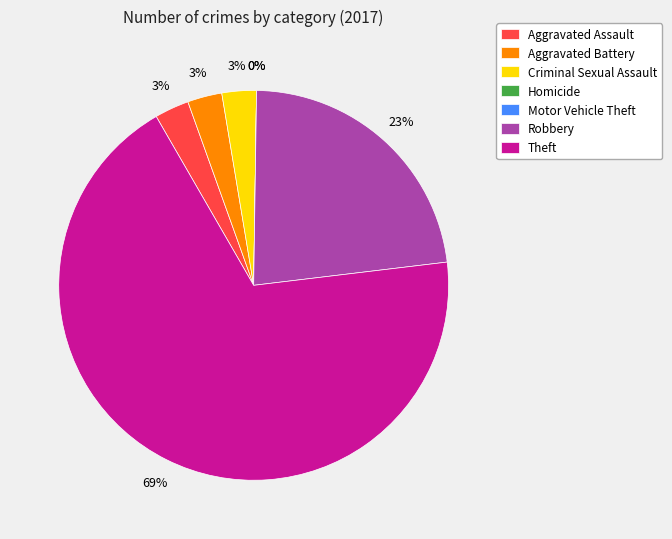

What is the change in value from Homicide to Robbery?

+8